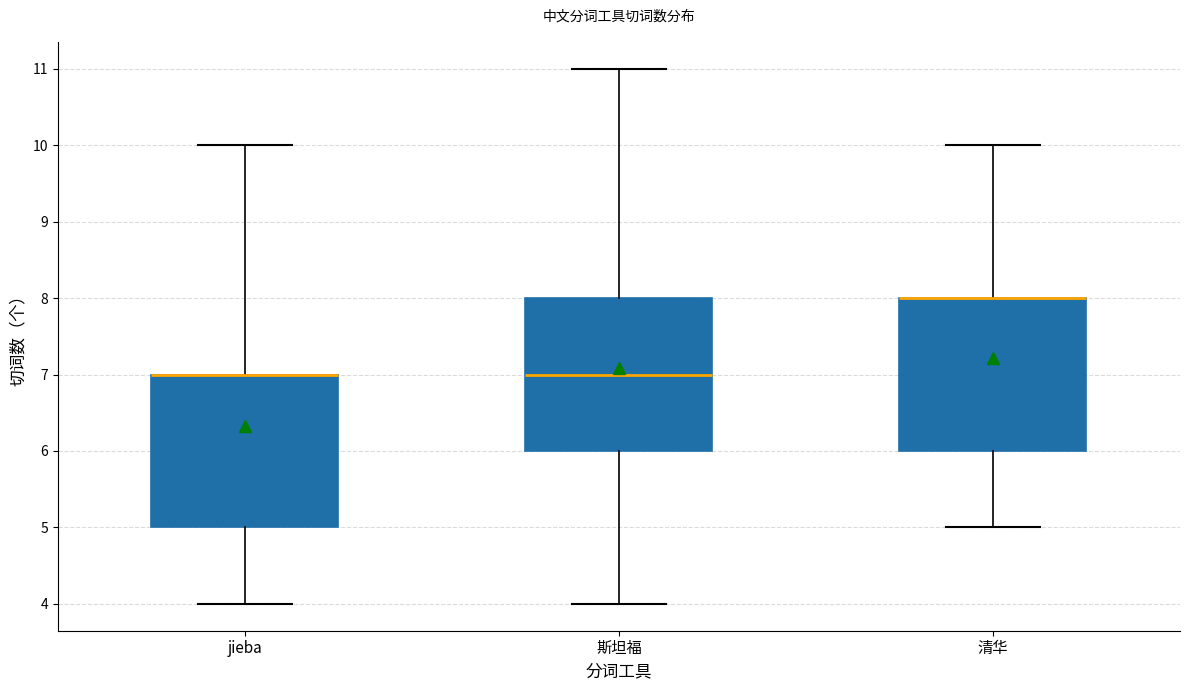

Reading left to right, transcribe this box plot: for each box, give where its median line is, the range the box spans, and where its two whiskers end, as read against the y-axis. The values are not printed on the chart, so give them approximately, as read against the axis.

jieba: median 7 (drawn on the box's upper edge), box 5 to 7, whiskers 4 to 10
斯坦福: median 7, box 6 to 8, whiskers 4 to 11
清华: median 8 (drawn on the box's upper edge), box 6 to 8, whiskers 5 to 10